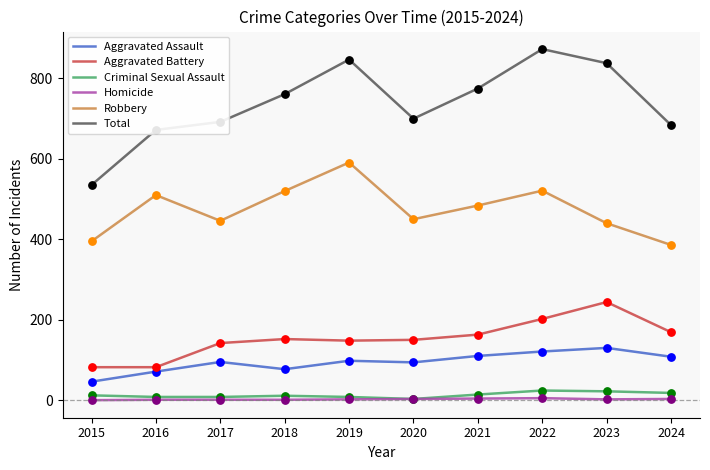

Which series has the largest total across all categories?

Total